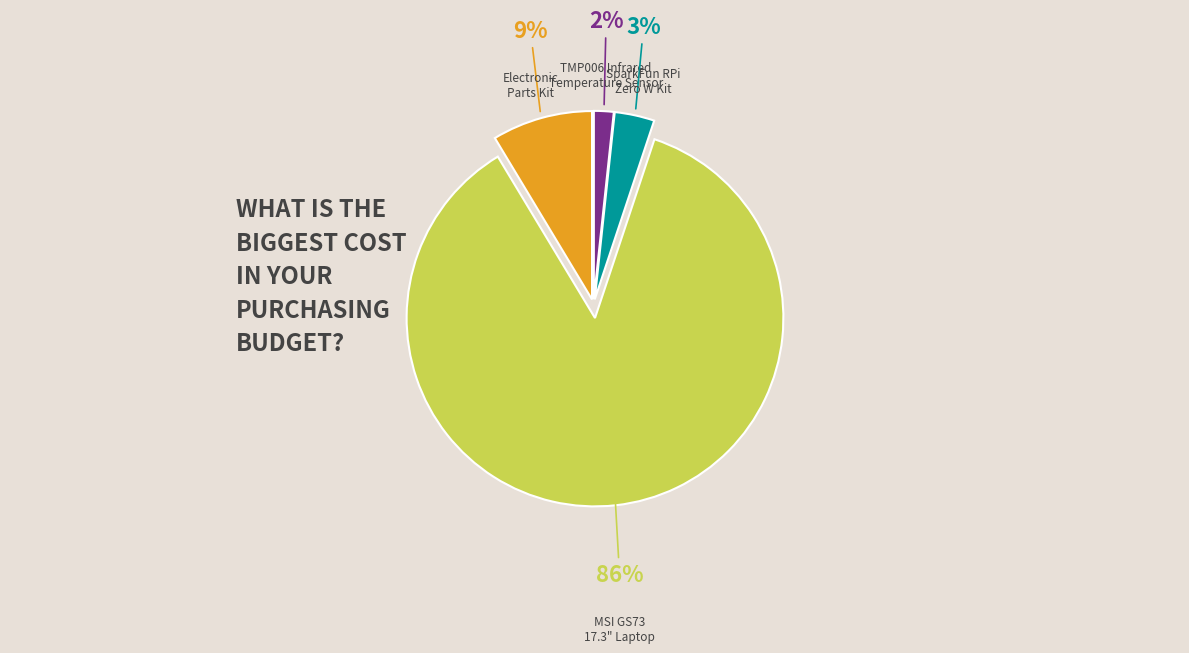

Is there any slice that represents more than half of the pie?

Yes